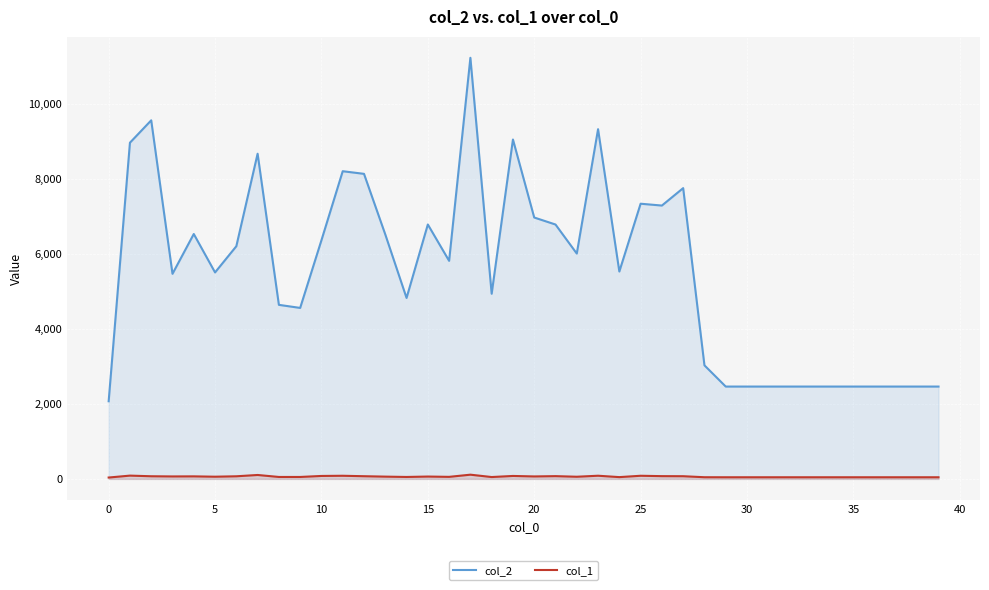

Rank the series by their average value, from lowest to highest.

col_1, col_2